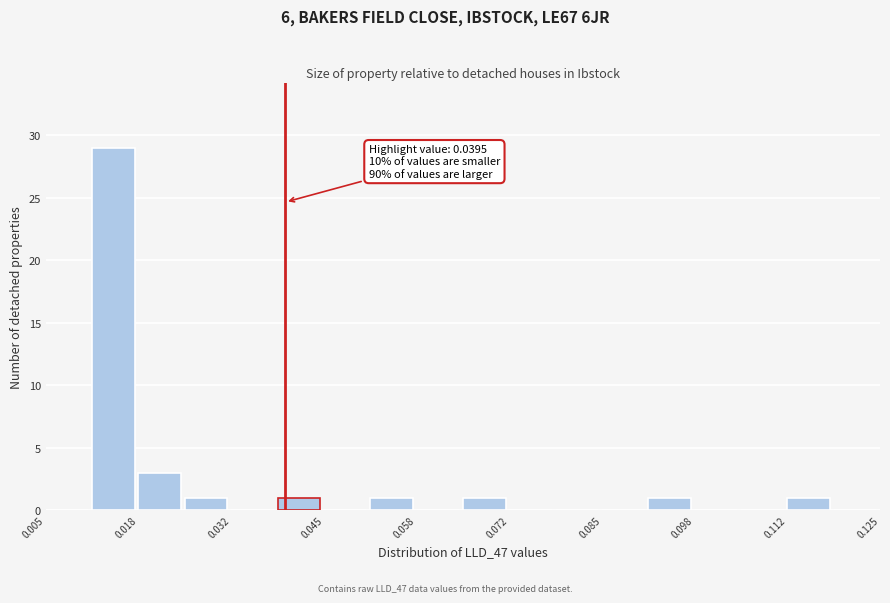

Around what value on the x-axis is the tallest bar? Give the approximate position of its centre, as read against the axis.

0.014